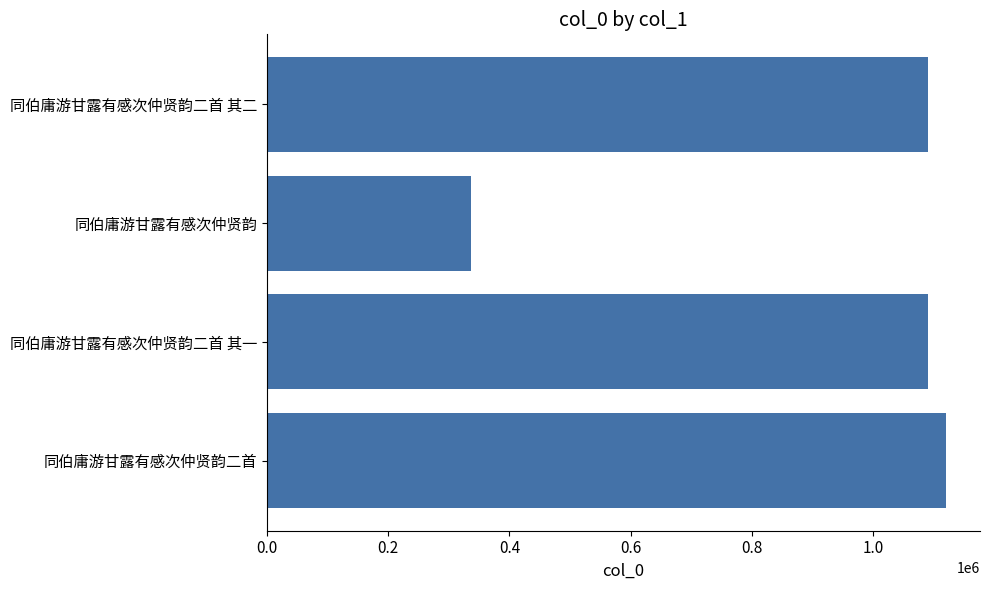

What is the difference between the second highest and second lowest values?

1